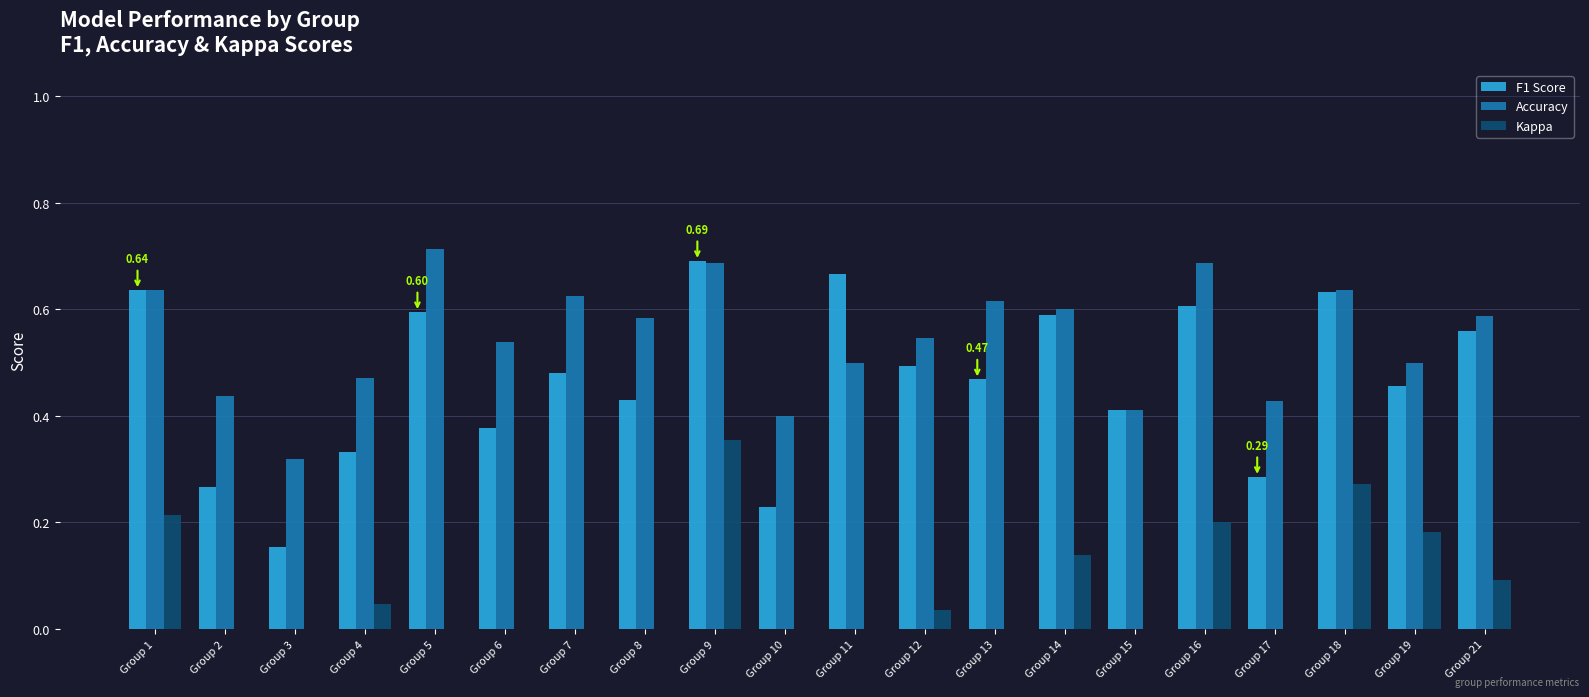

Which series has the largest total across all categories?

Accuracy